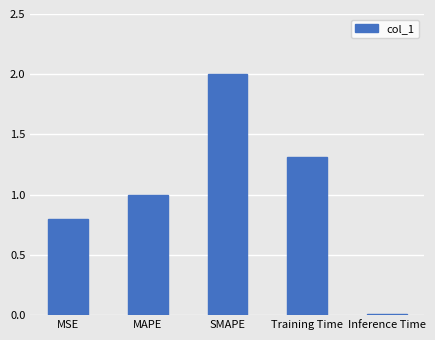

What is the sum of the values at MAPE and Inference Time?

1.0